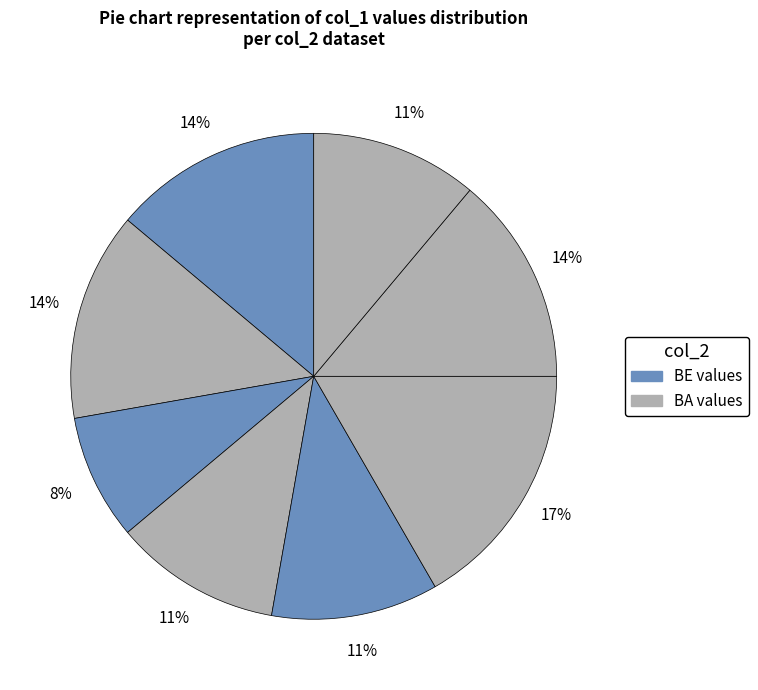

Which category has the biggest portion of the pie?

BA3